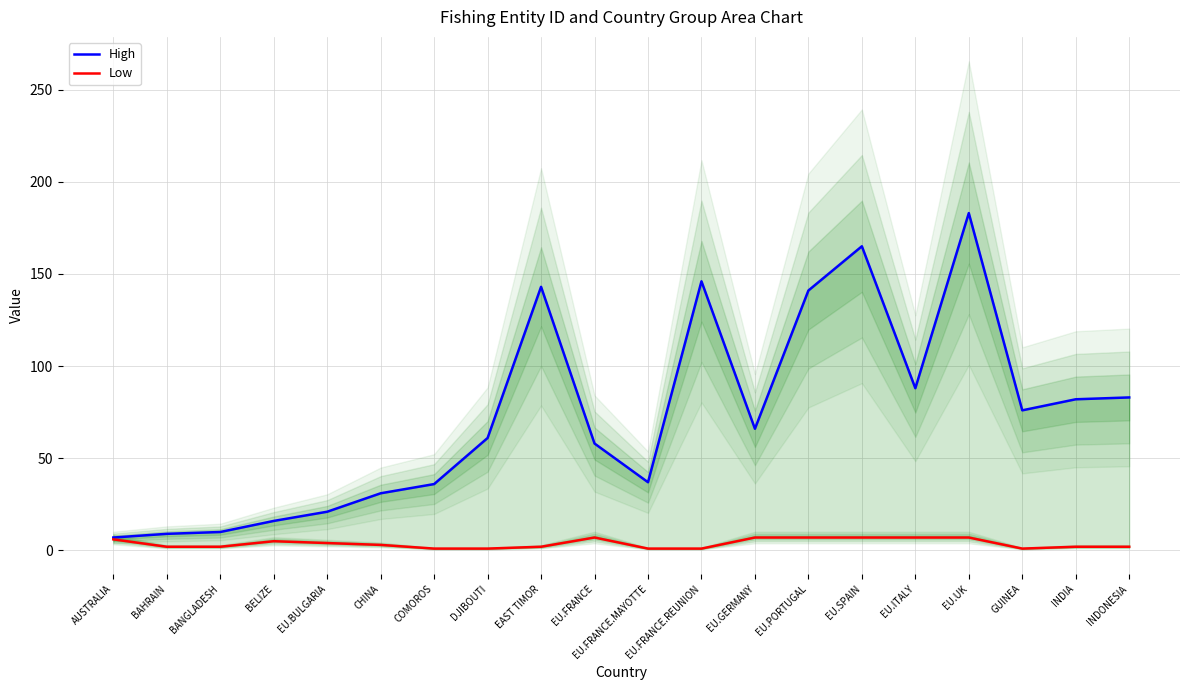

True or false: Low has a value of 4 at EU.BULGARIA.

True